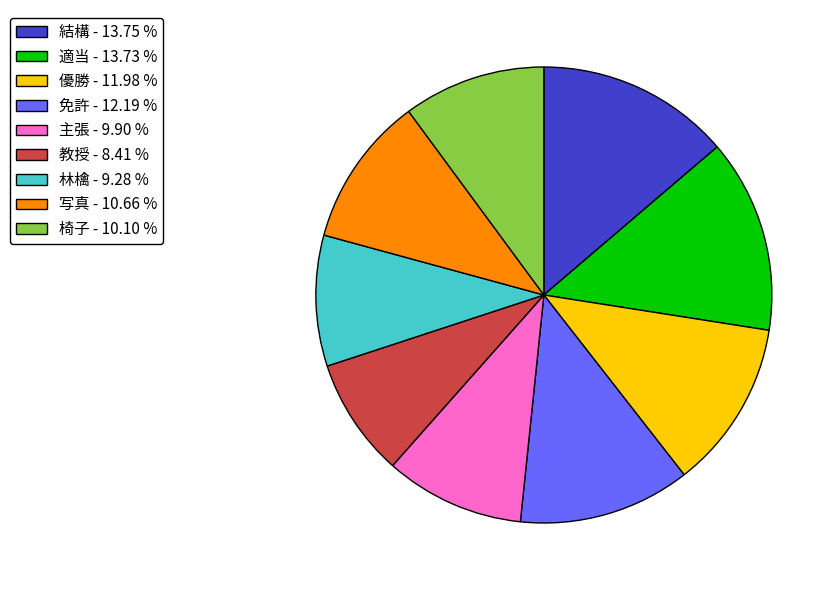

Do 椅子 and 主張 together represent more than half of the pie?

No